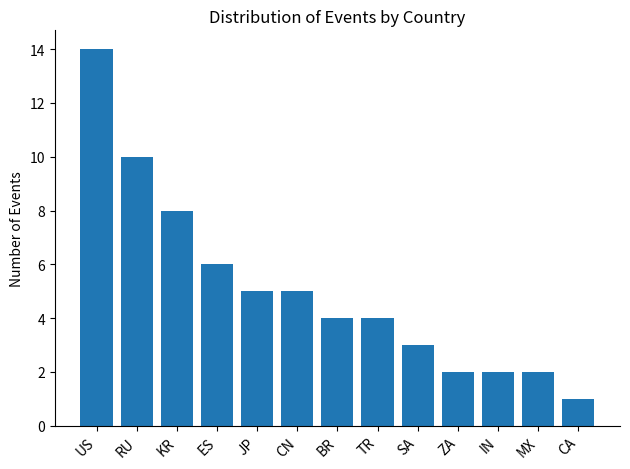

The chart shows a value of 5 at CN. True or false?

True